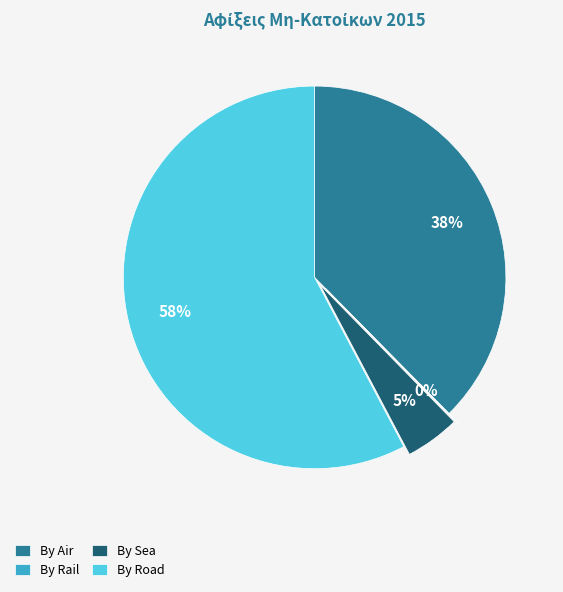

True or false: By Road accounts for 58% of the total.

True